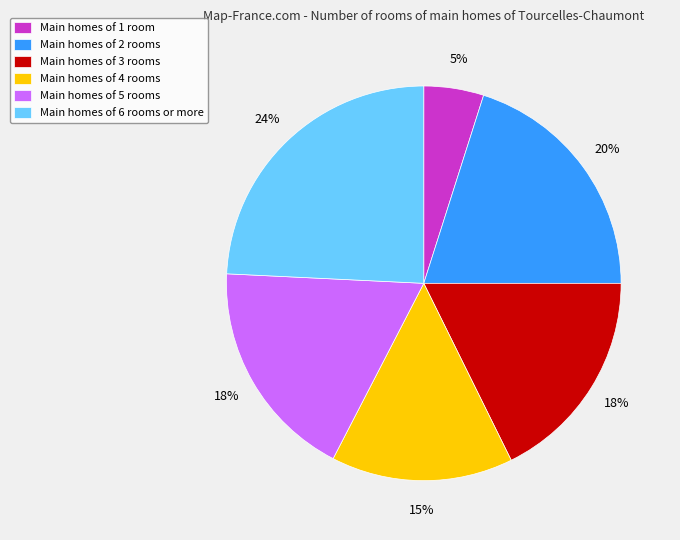

To the nearest percent, what is the difference between the largest and smallest slice percentages?

19%